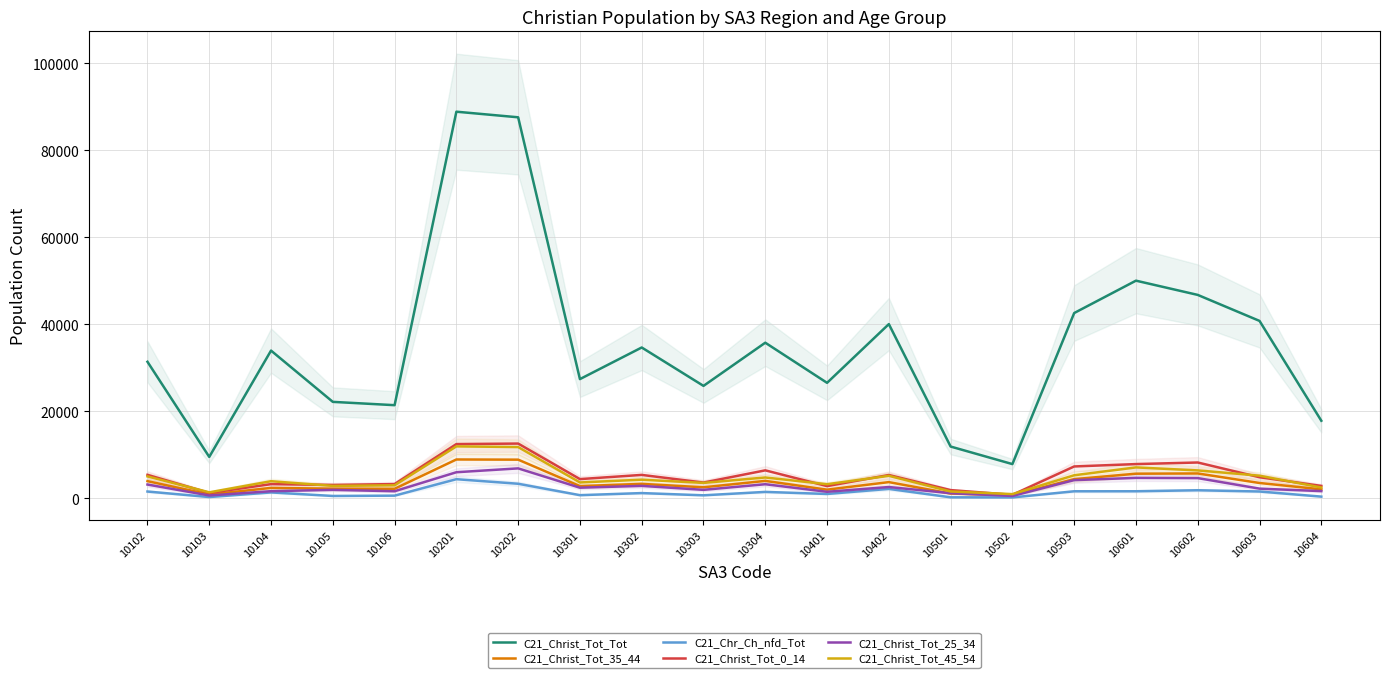

True or false: C21_Christ_Tot_Tot and C21_Chr_Ch_nfd_Tot cross at least once.

False